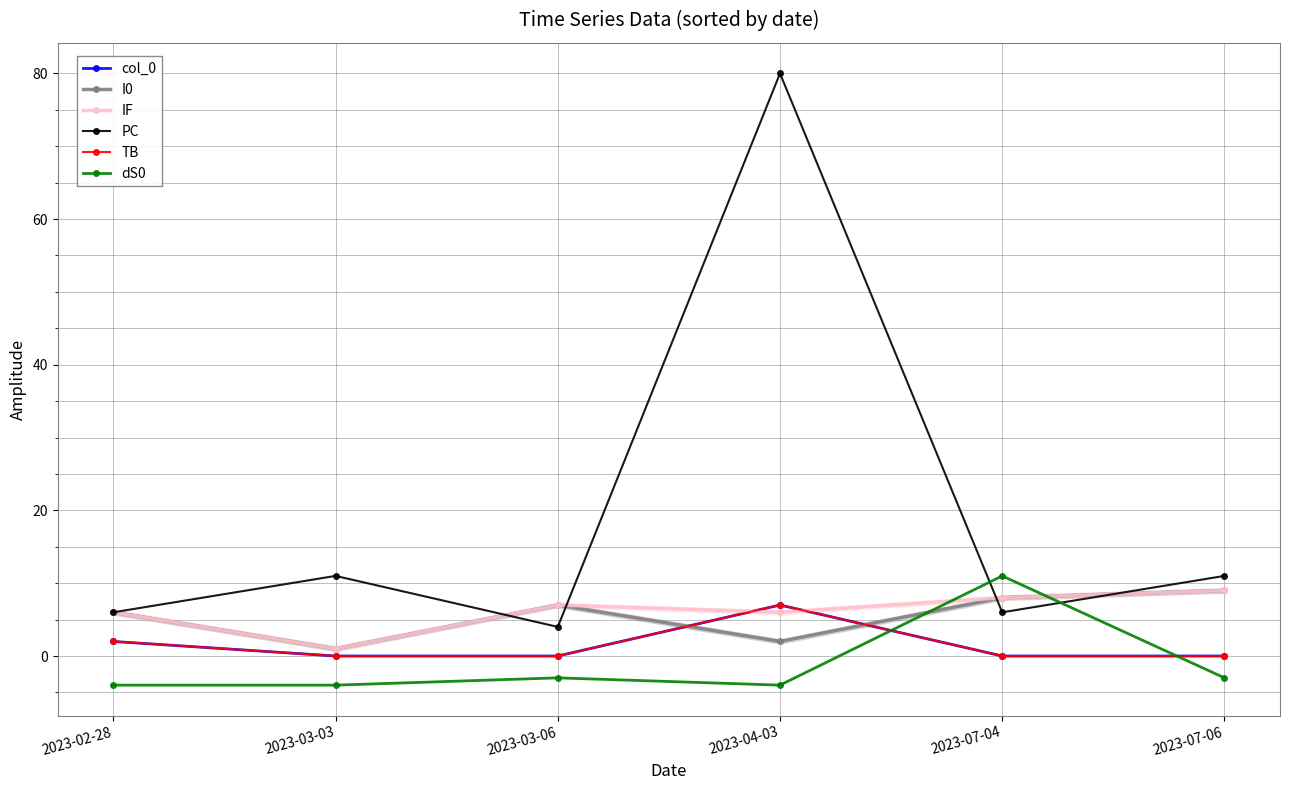

Where do col_0 and IF first cross each other?

2023-03-06 and 2023-04-03